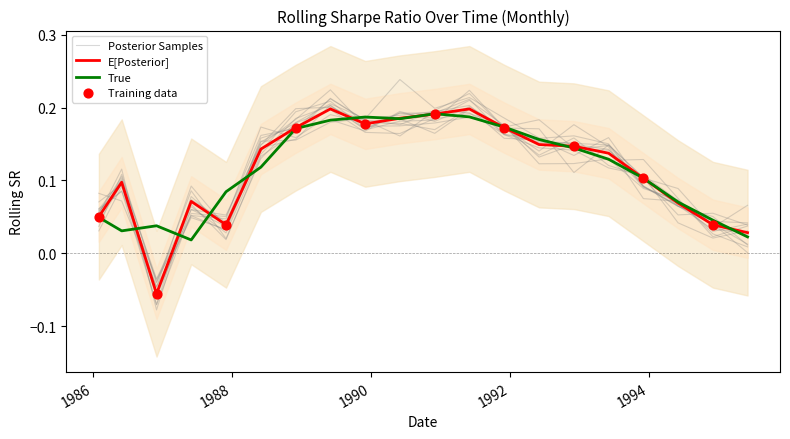

What is the change in value from 1987-06-01 to 1992-06-01?

+0.1